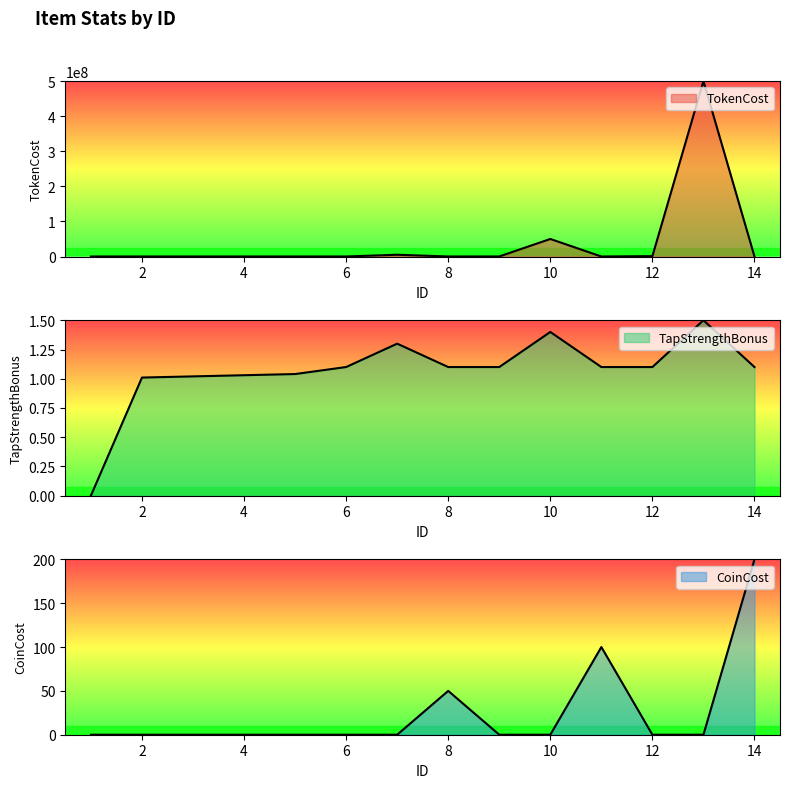

Where do CoinCost and TapStrengthBonus first cross each other?

7 and 8